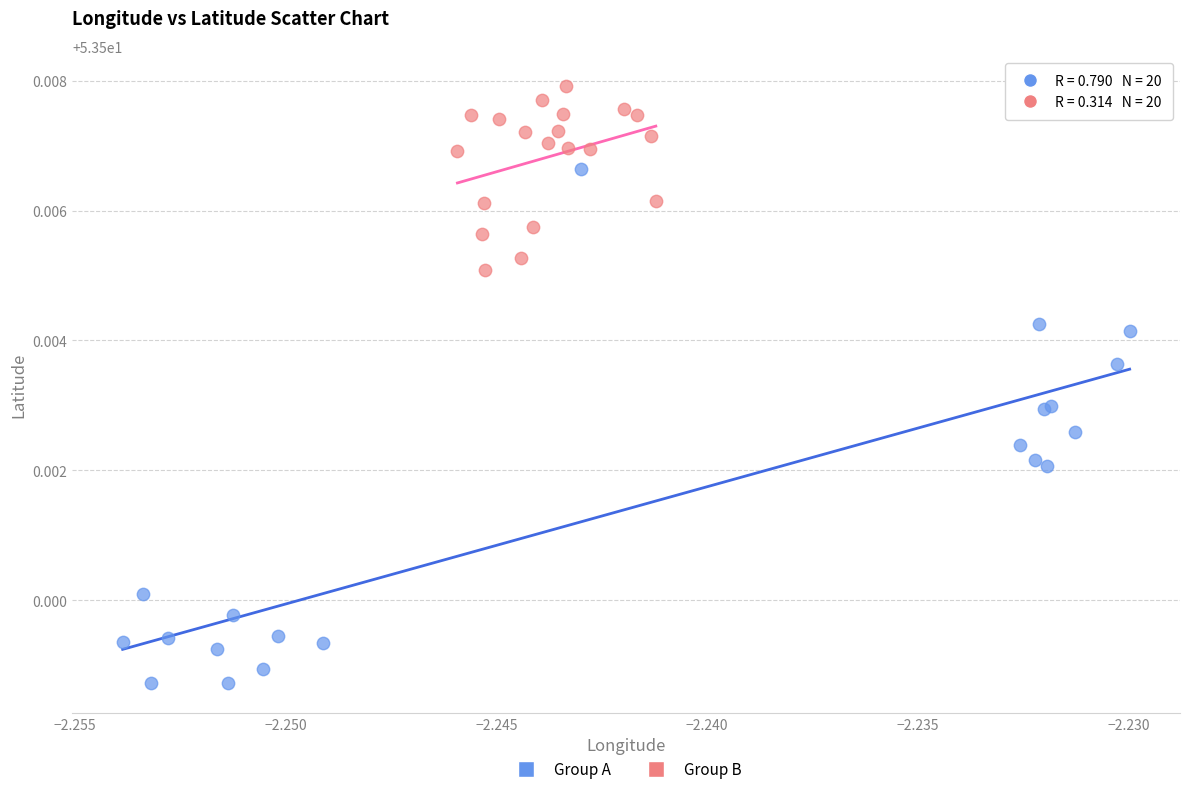

Which series has the widest spread of Y values?

Group A